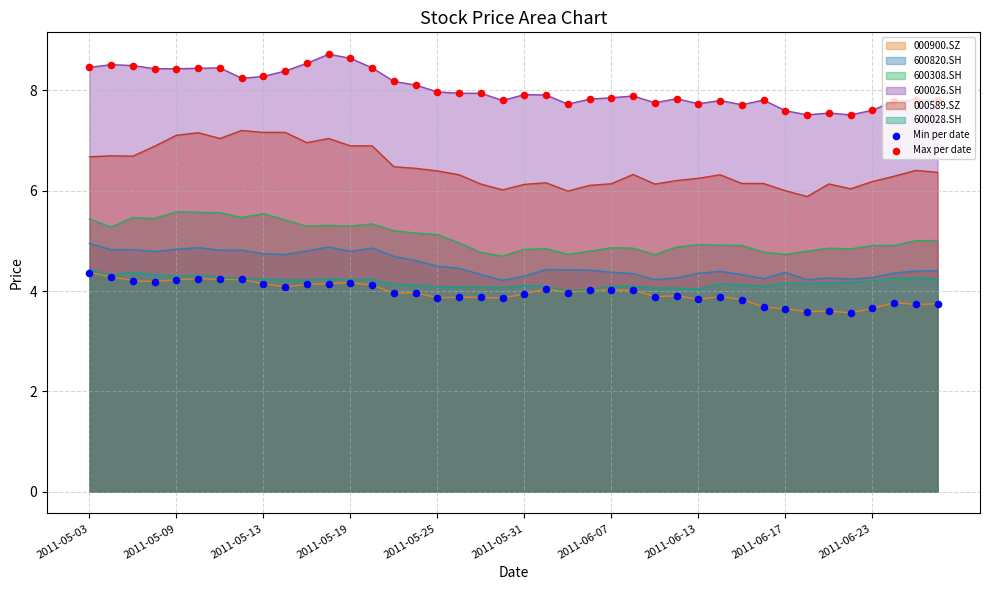

What is the total value across all series at 2011-06-13?

31.1